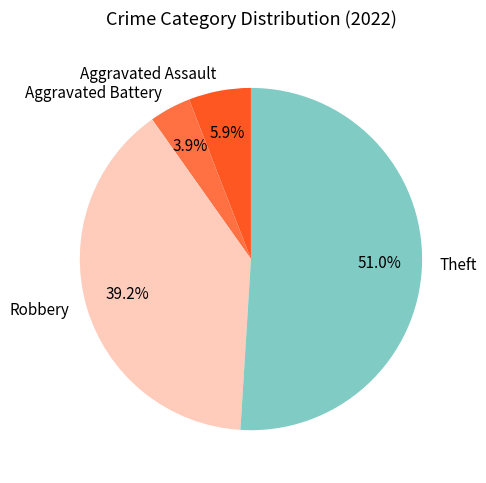

Is it true that Aggravated Assault is 11% of the pie?

False